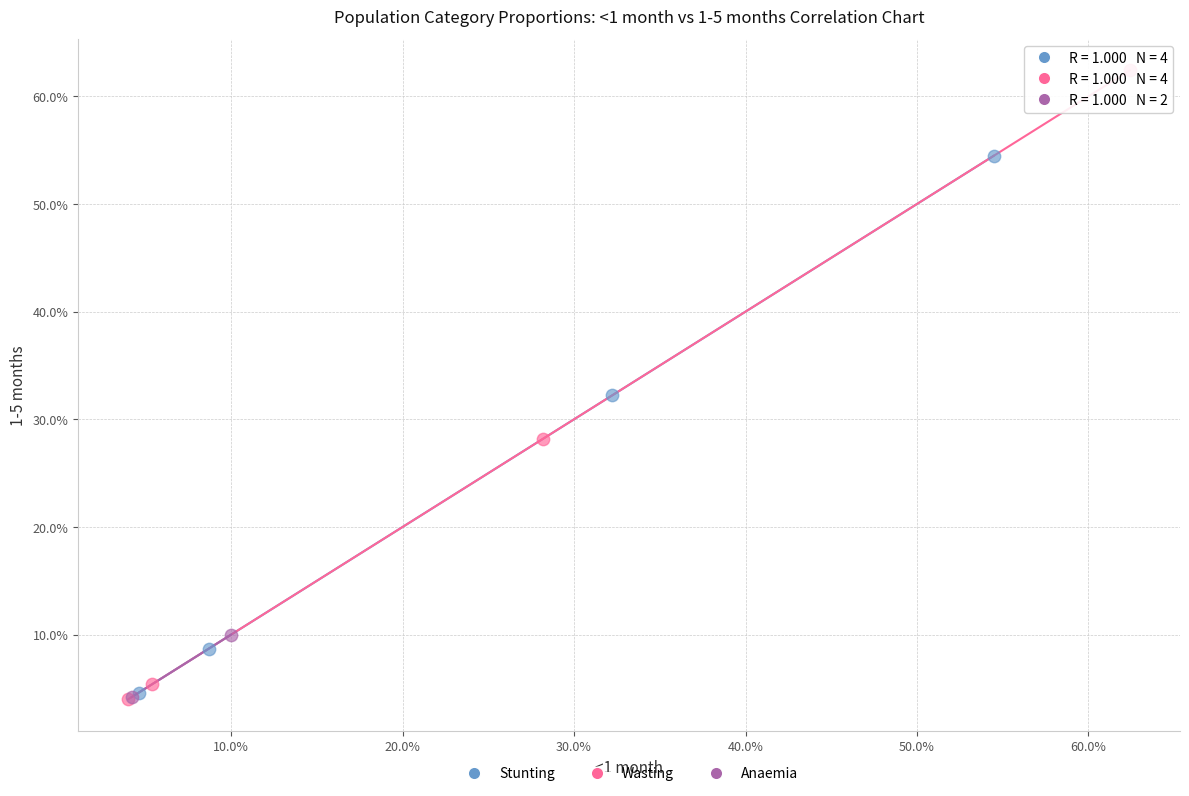

What are all the series names shown in the legend?

Stunting, Wasting, Anaemia